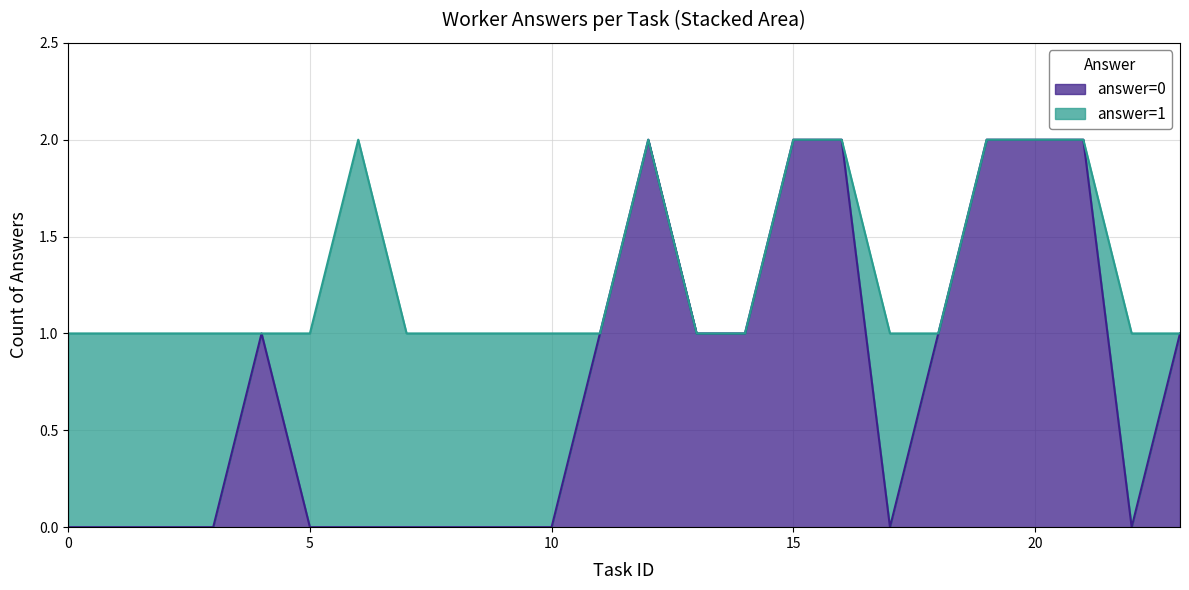

How many interior local peaks does the answer=0 (count per task) series have?

2